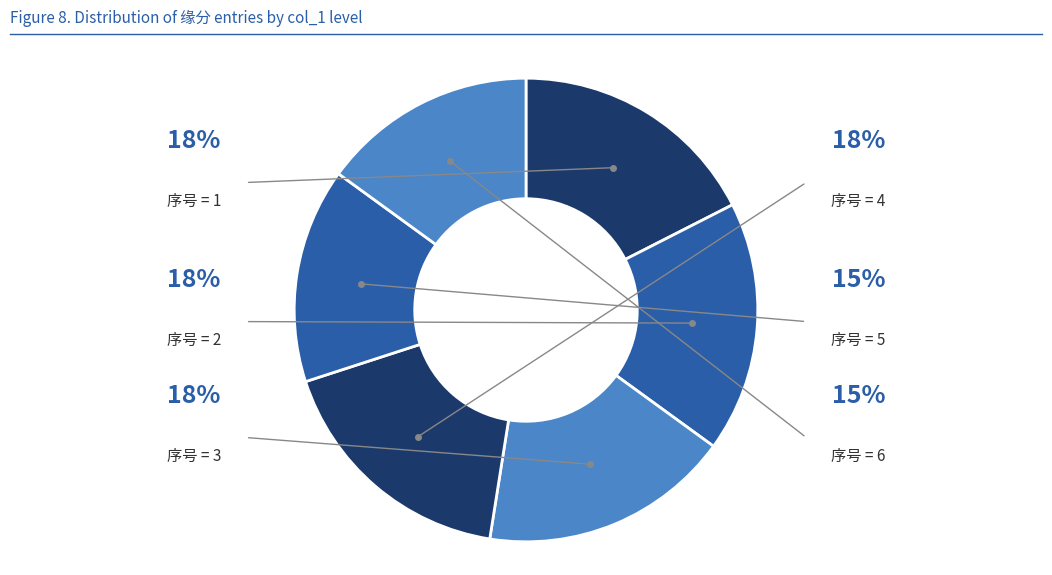

Count the number of slices in the pie.

6